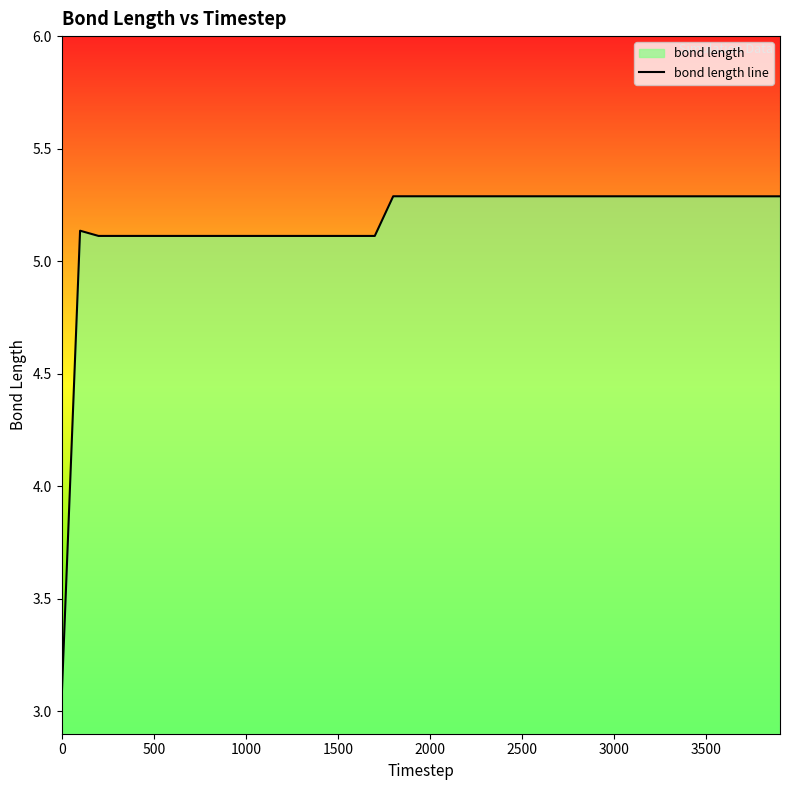

Reading left to right, list all the values displayed in this chart.

3.1	5.1	5.1	5.1	5.1	5.1	5.1	5.1	5.1	5.1	5.1	5.1	5.1	5.1	5.1	5.1	5.1	5.1	5.3	5.3	5.3	5.3	5.3	5.3	5.3	5.3	5.3	5.3	5.3	5.3	5.3	5.3	5.3	5.3	5.3	5.3	5.3	5.3	5.3	5.3